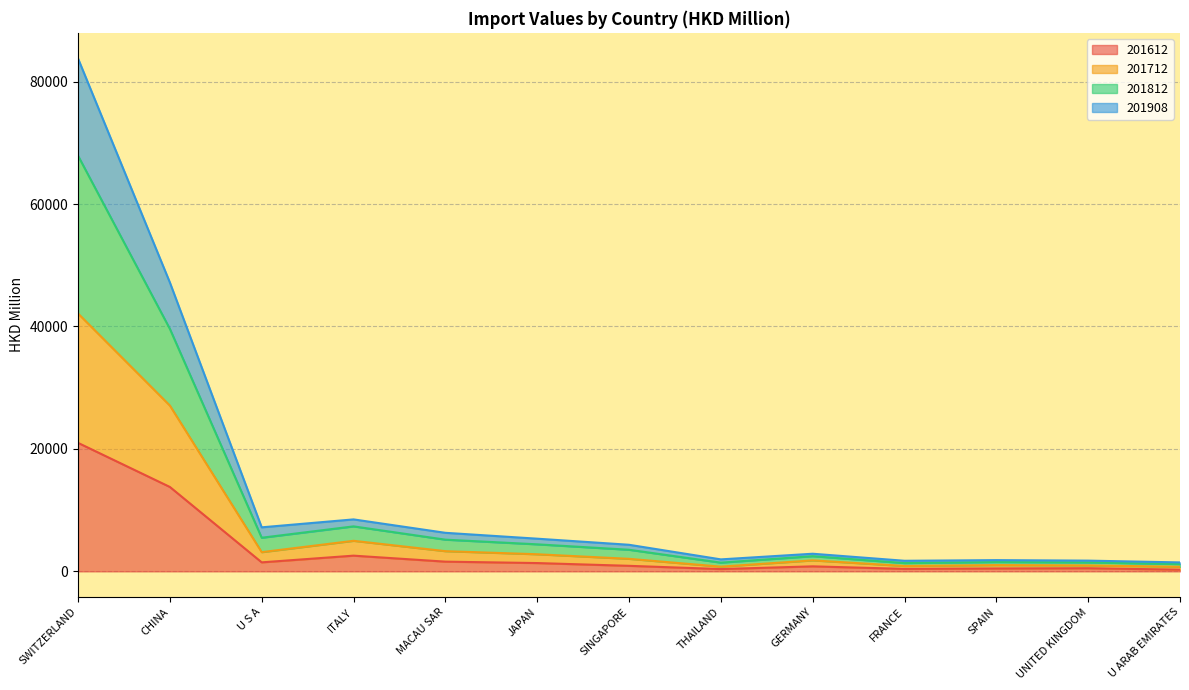

Which series has the largest range (max minus min)?

201812